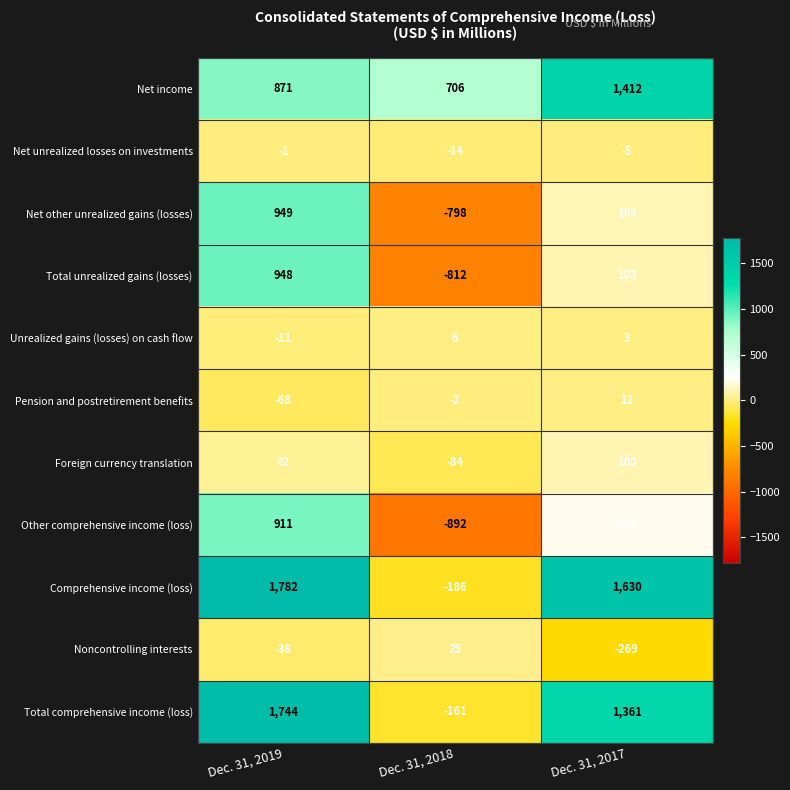

What is the difference between the Net unrealized losses on investments values at Dec. 31, 2019 and Dec. 31, 2017?

4